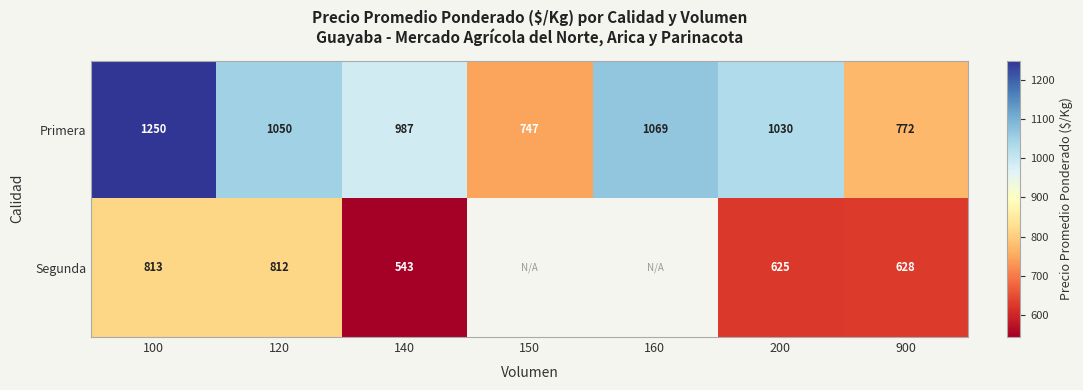

What is the sum of the Primera values at 160 and 200?

2099